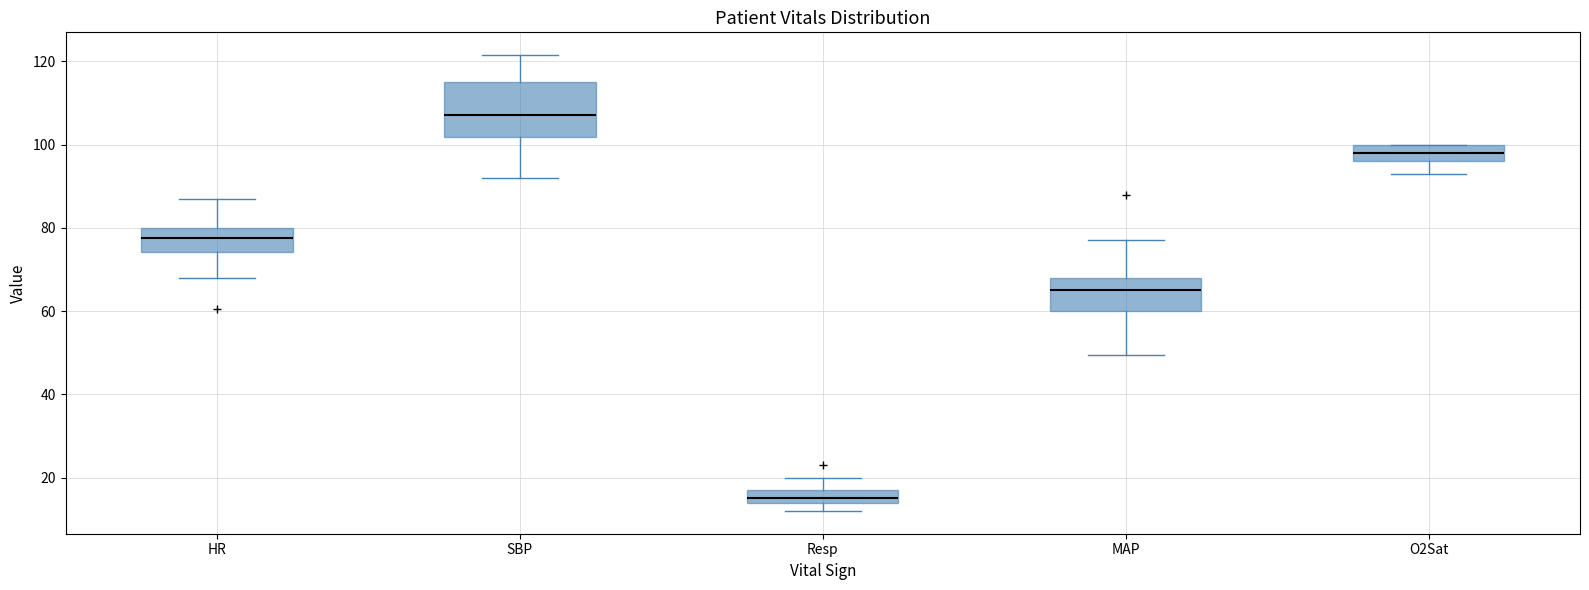

Comparing the boxes themselves (not the whiskers), which one is the tallest?

SBP